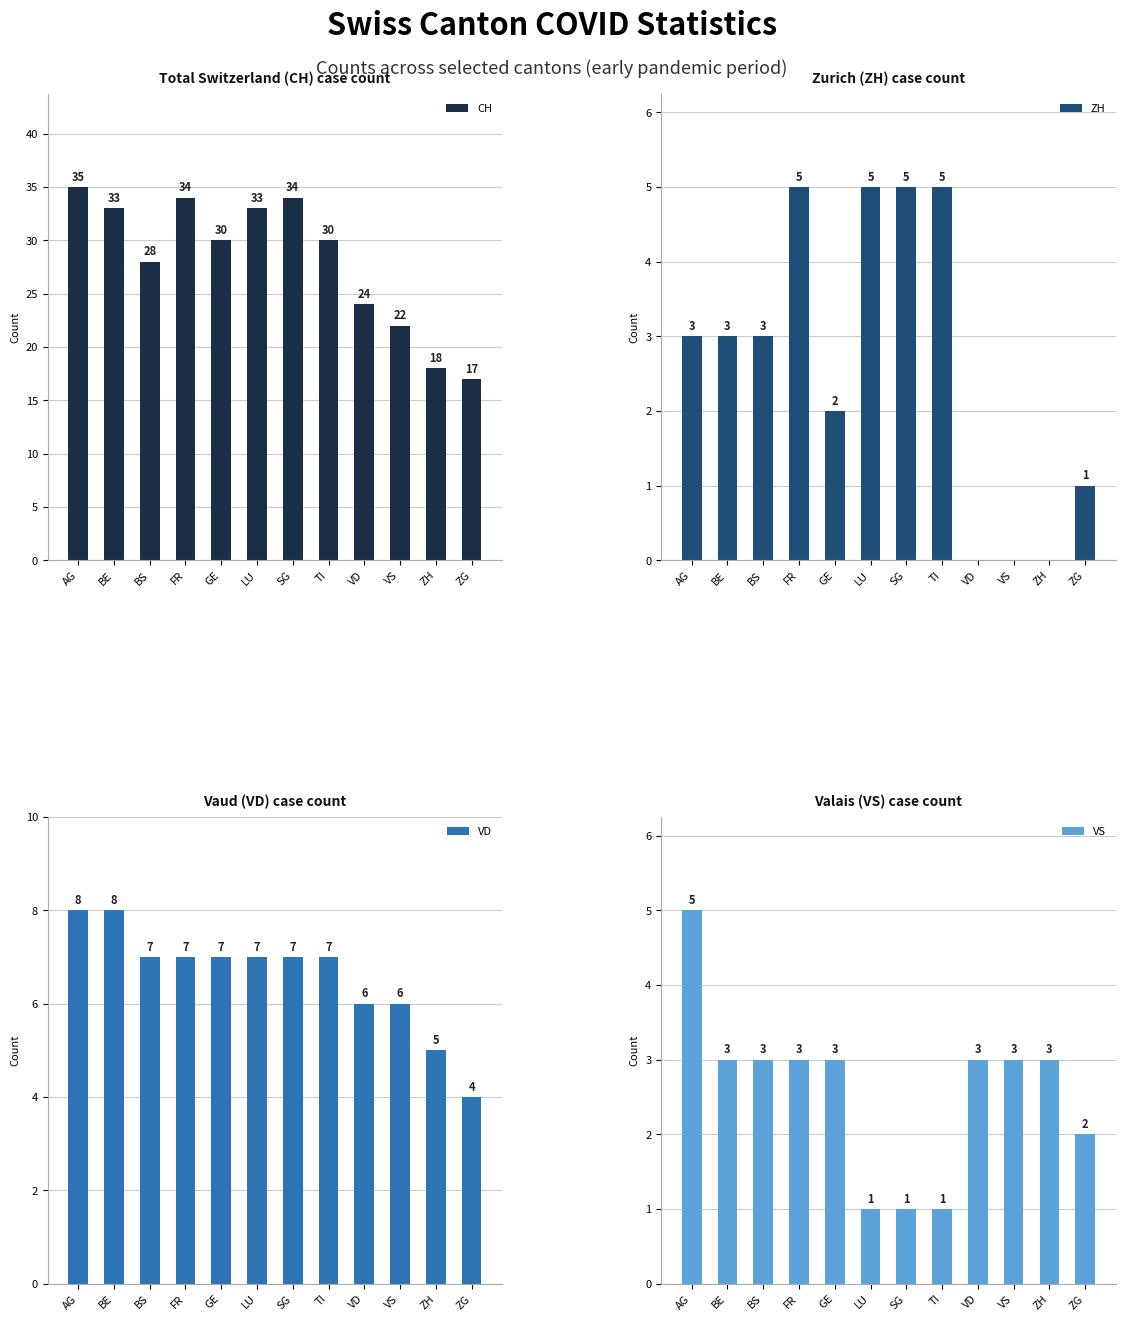

Does the chart contain stacked bars?

No